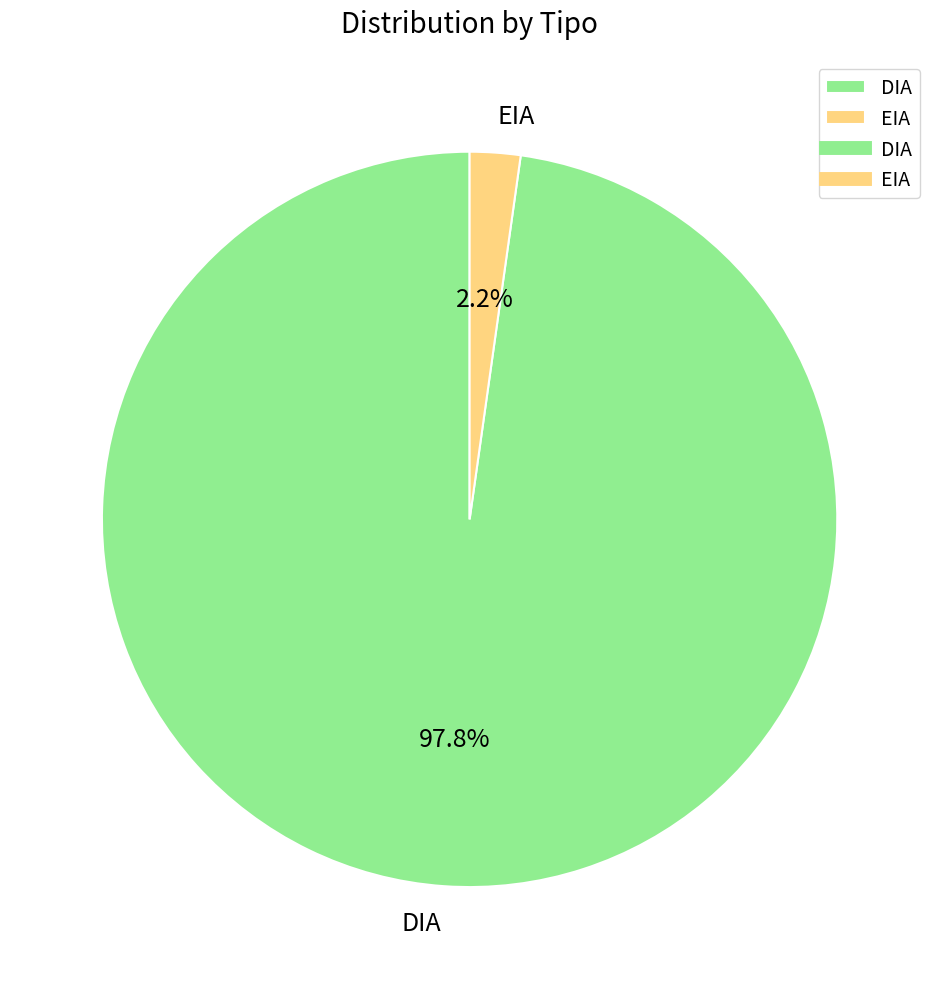

Count the number of slices in the pie.

2